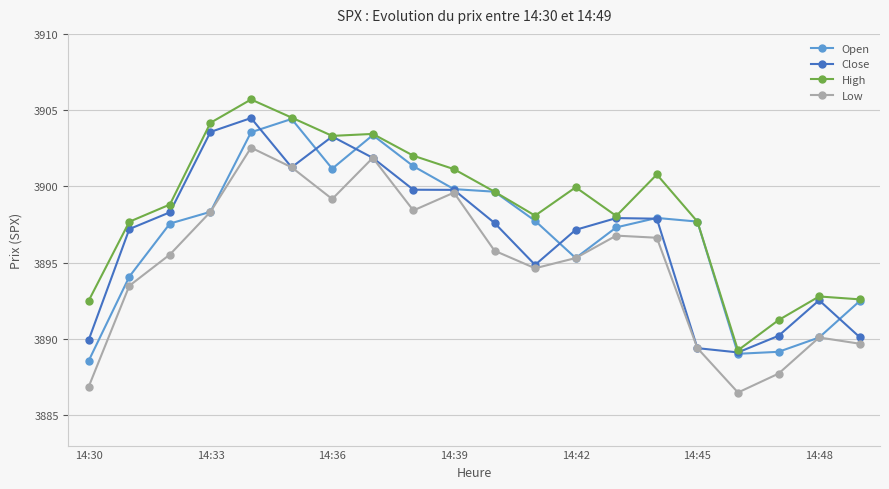

What is the value of the Low point at the 13th from the left?

3895.3